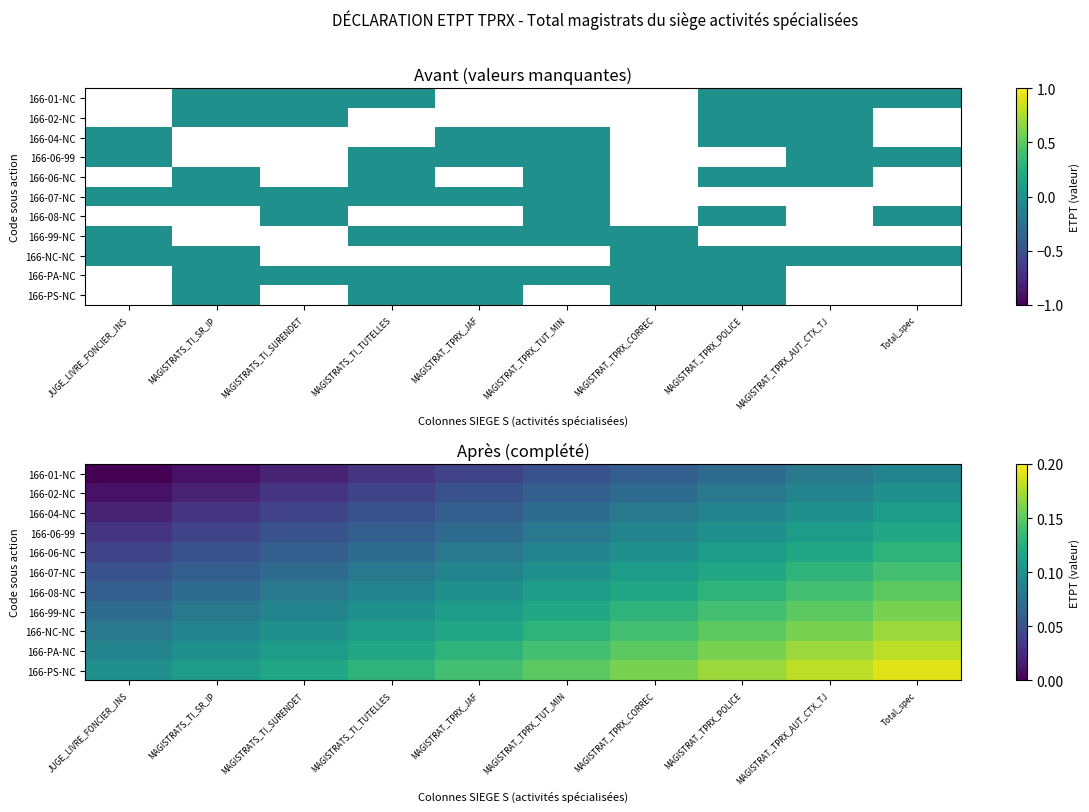

At which category is the sum across all series the highest?

Total_spec